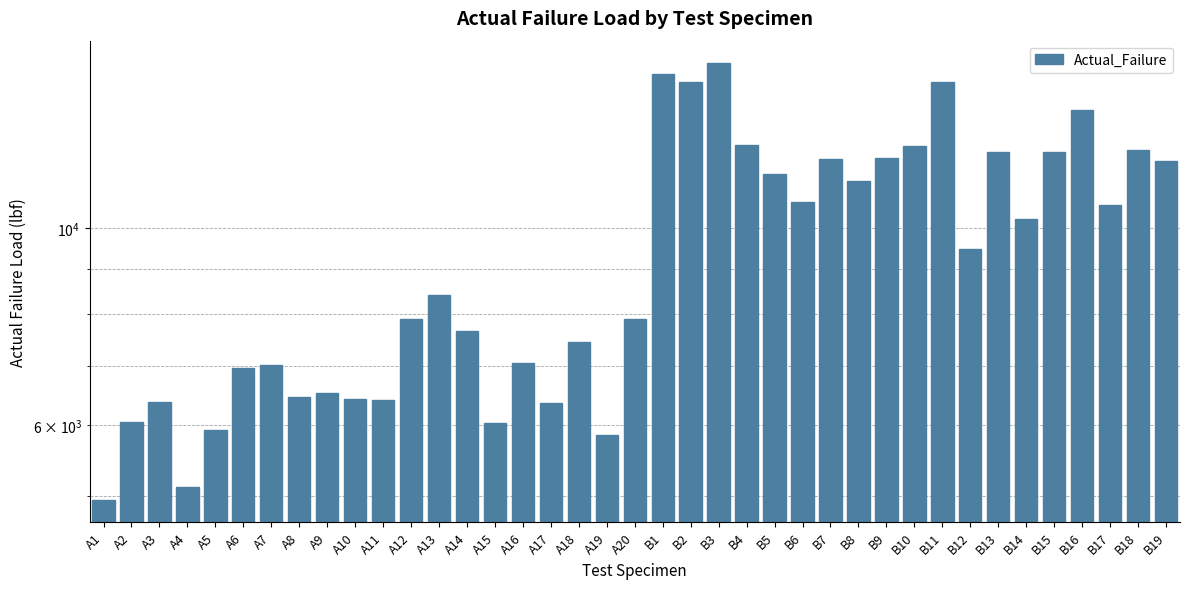

Which category has the lowest value across all series?

A1